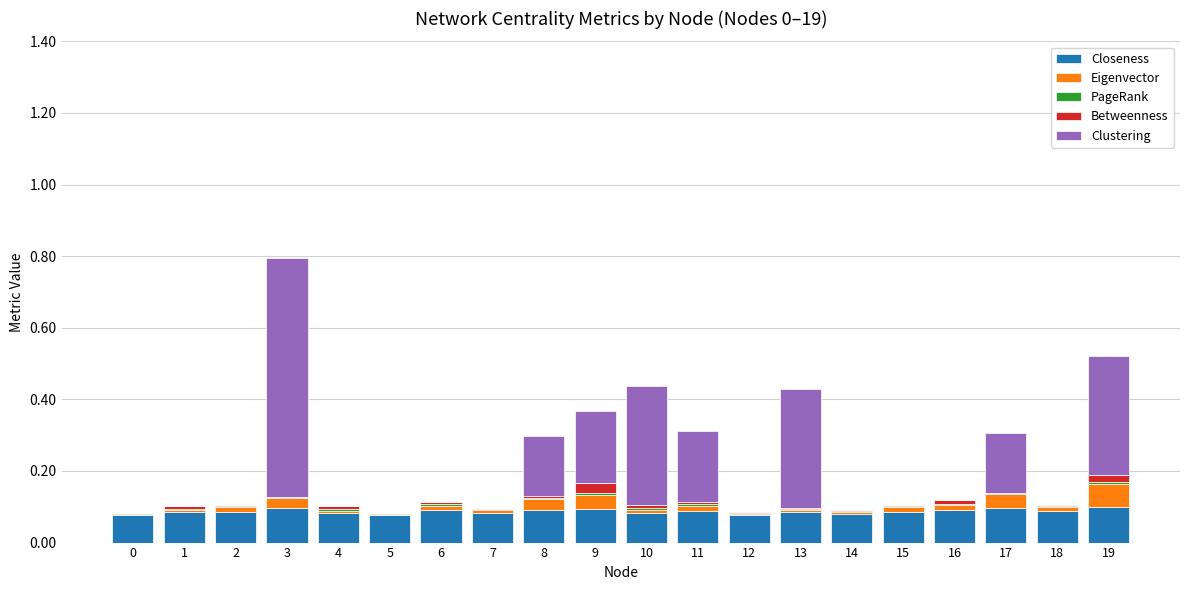

Is it true that Closeness equals 0.1 at 10?

True